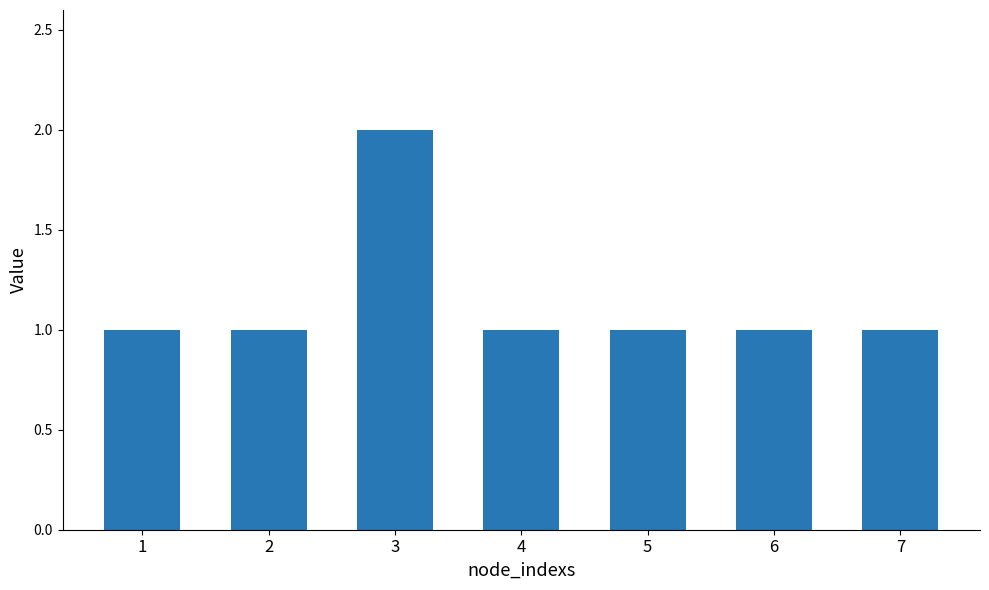

True or false: the data shows 1 at 4.

True